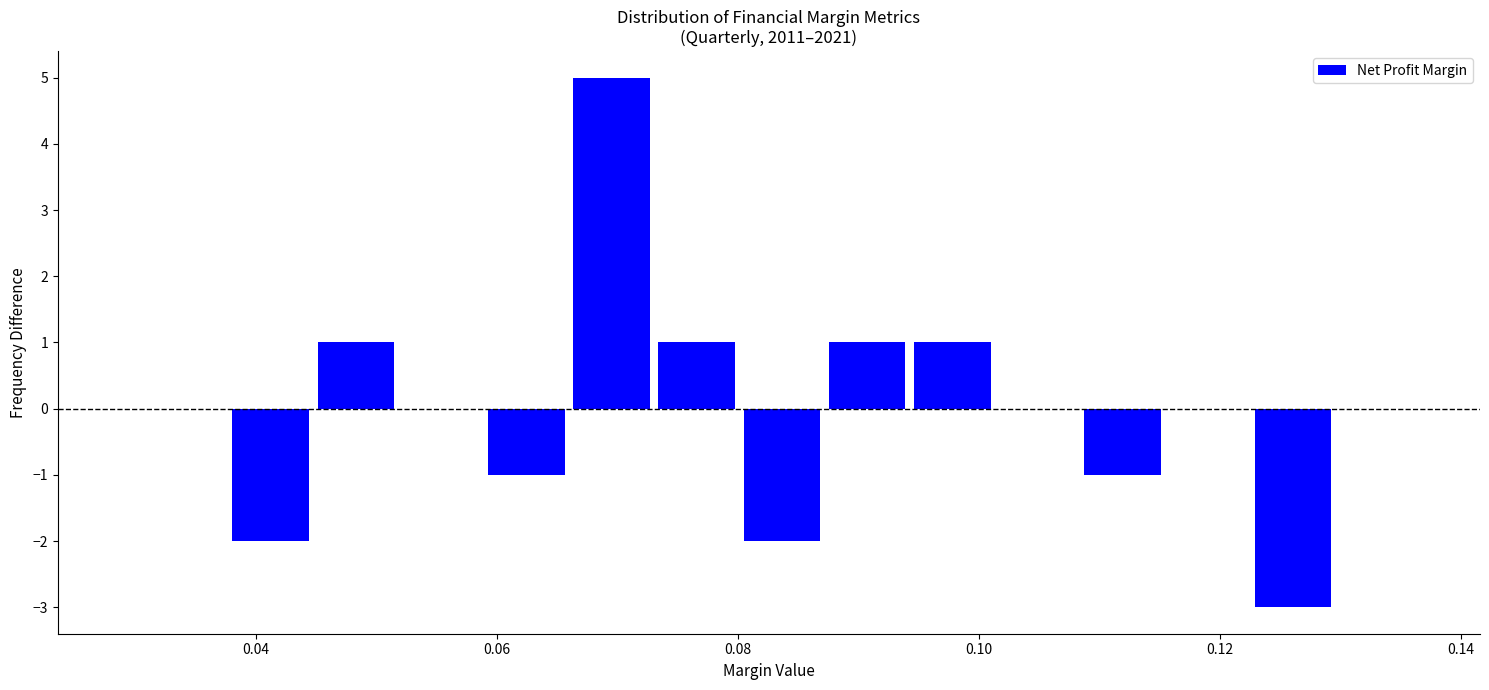

Read against the x-axis, roughly where is the centre of the tallest bar?

0.070